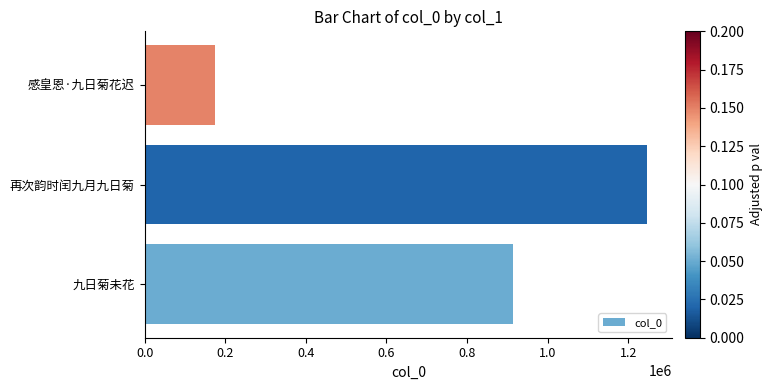

At which category does the chart reach its minimum across all series?

感皇恩·九日菊花迟